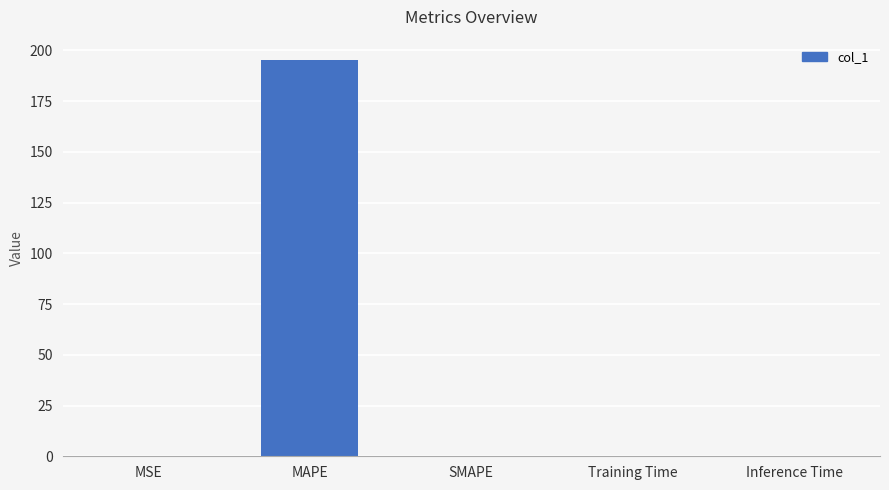

What is the approximate value at MAPE?

195.5